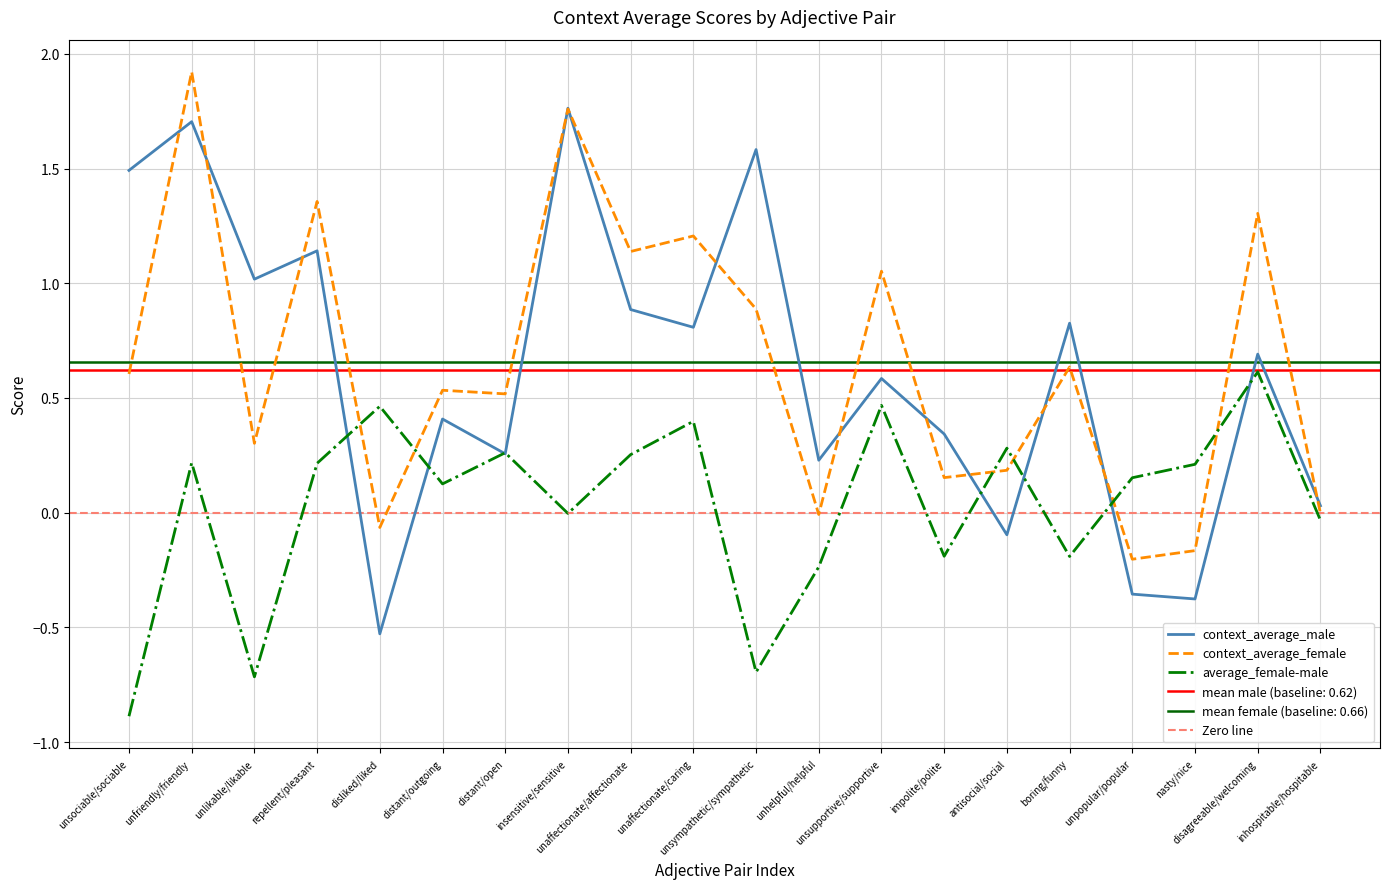

What is the total value across all series at antisocial/social?

0.4